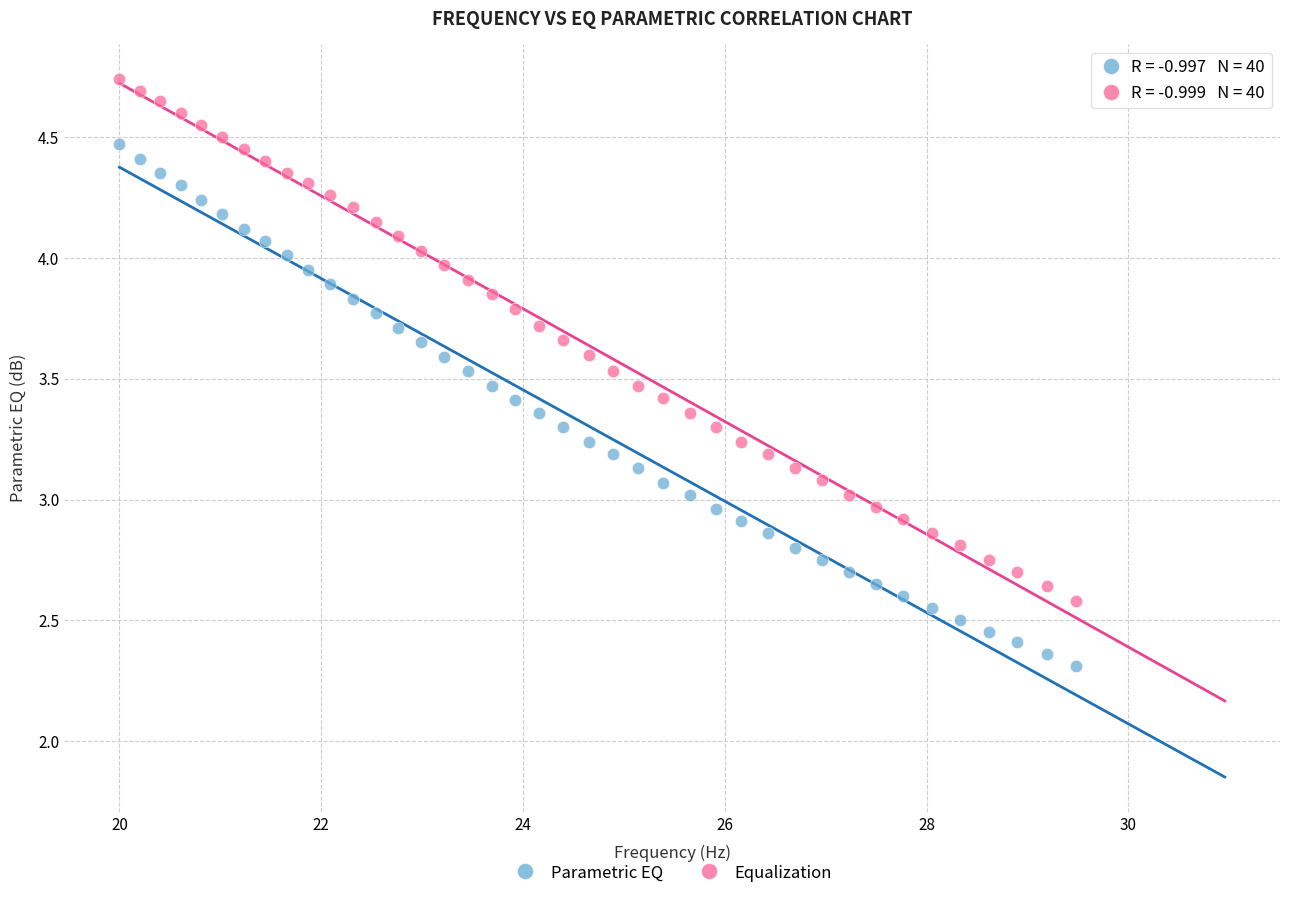

Across all data points, what is the range of X values (max minus min)?

9.5